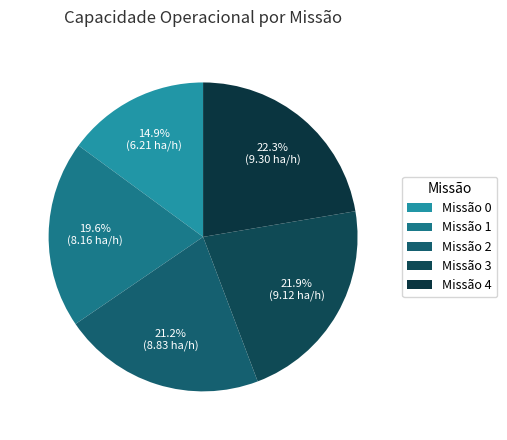

Rank the categories by value from lowest to highest.

0, 1, 2, 3, 4